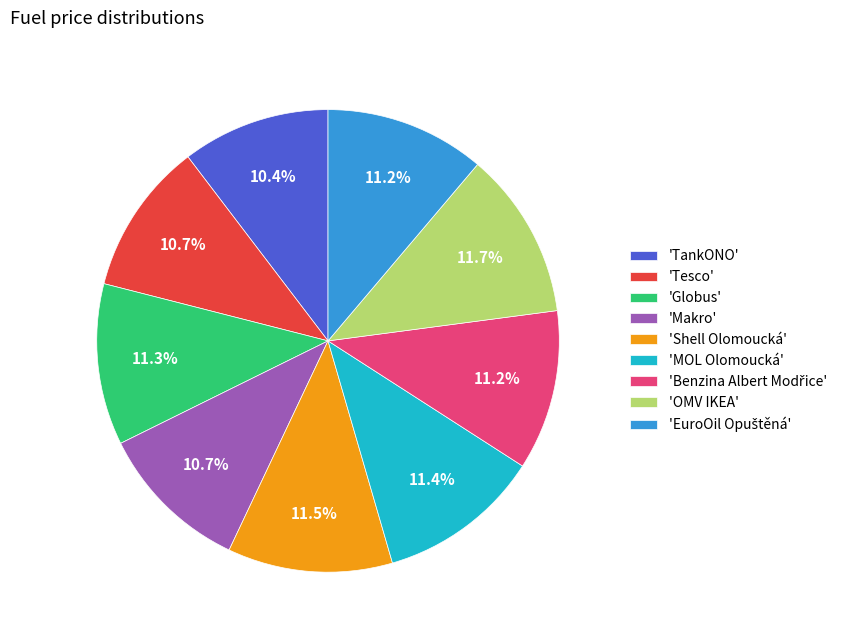

Combined, what portion of the pie is 'Shell Olomoucká' and 'OMV IKEA'?

23.2%